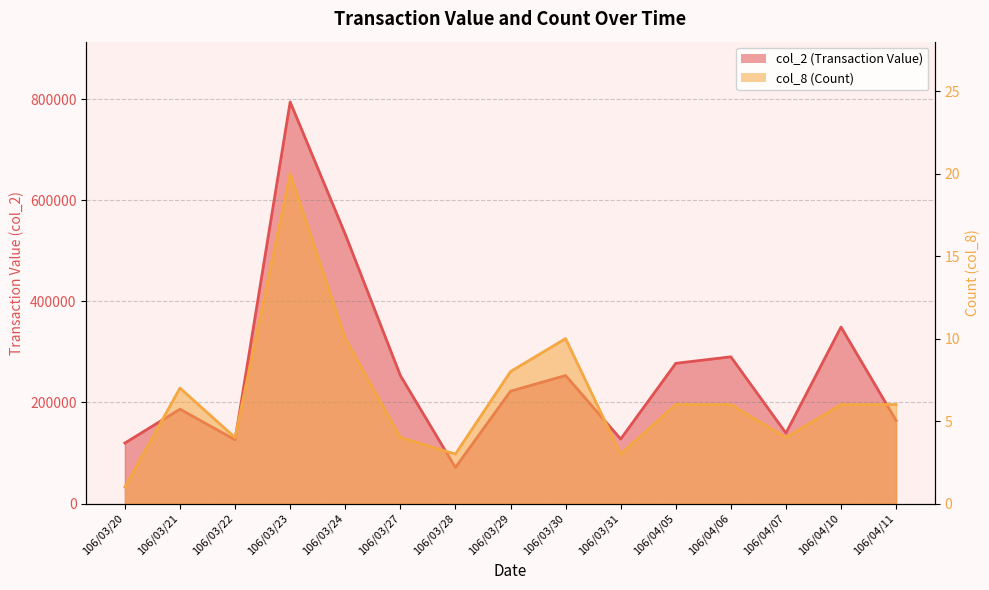

What value does the col_8 series have at 106/03/31?

3